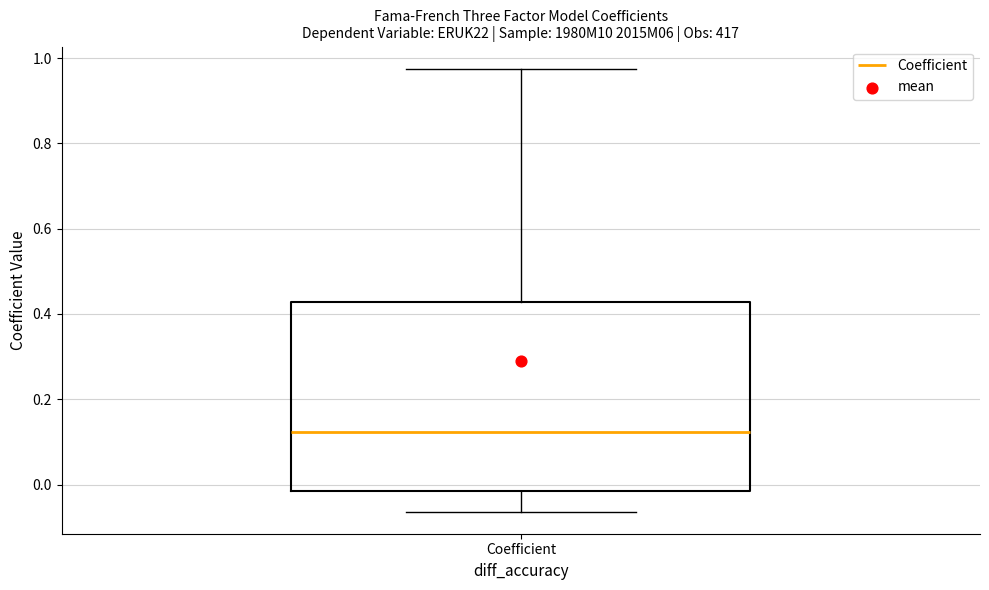

Transcribe this box plot: give where the median line is, the range the box spans, and where the two whiskers end, as read against the y-axis. The values are not printed on the chart, so give them approximately, as read against the axis.

median 0.12, box -0.02 to 0.42, whiskers -0.06 to 0.98